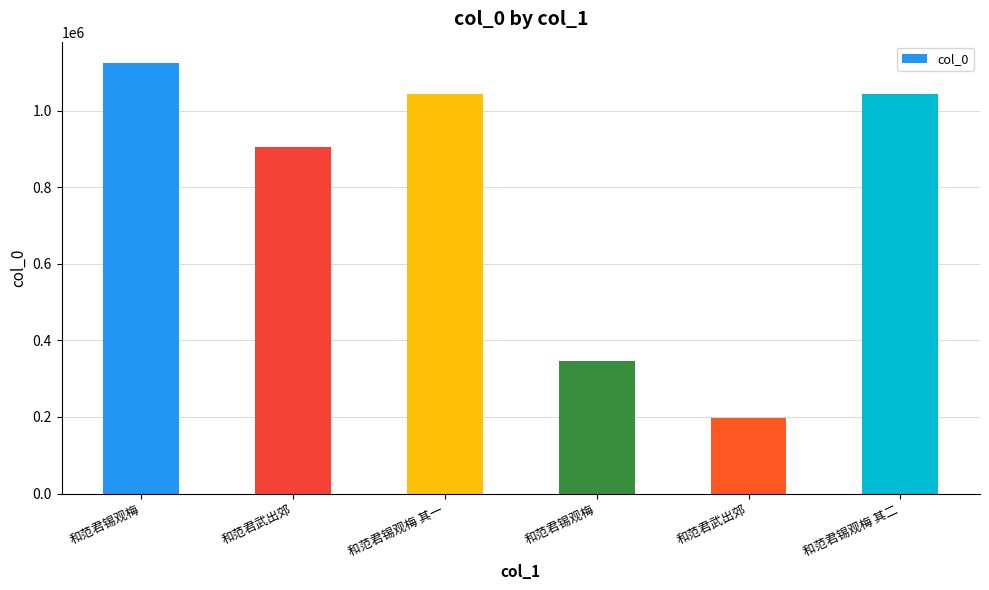

What is the ratio of the value at 和范君锡观梅 to the value at 和范君武出郊?

1.7